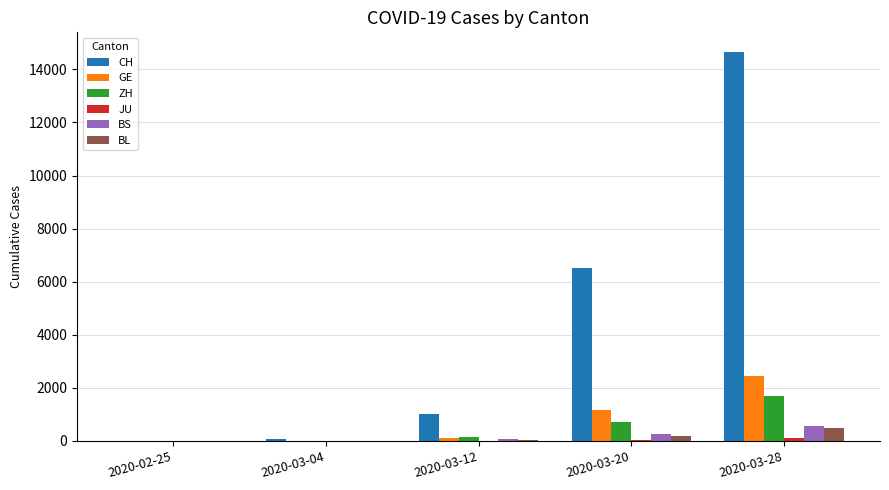

Which series has the widest spread of values?

CH